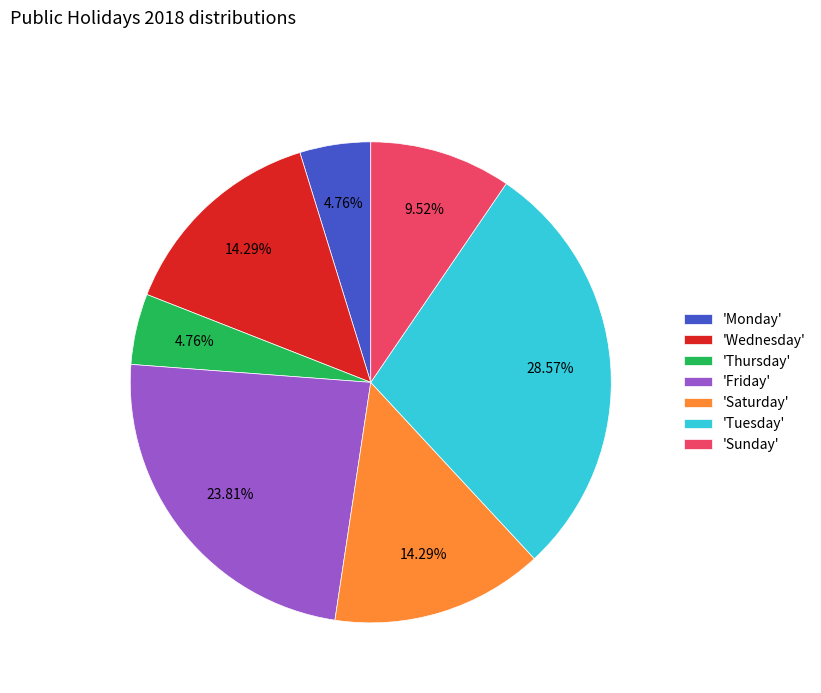

Is there any slice that represents more than half of the pie?

No